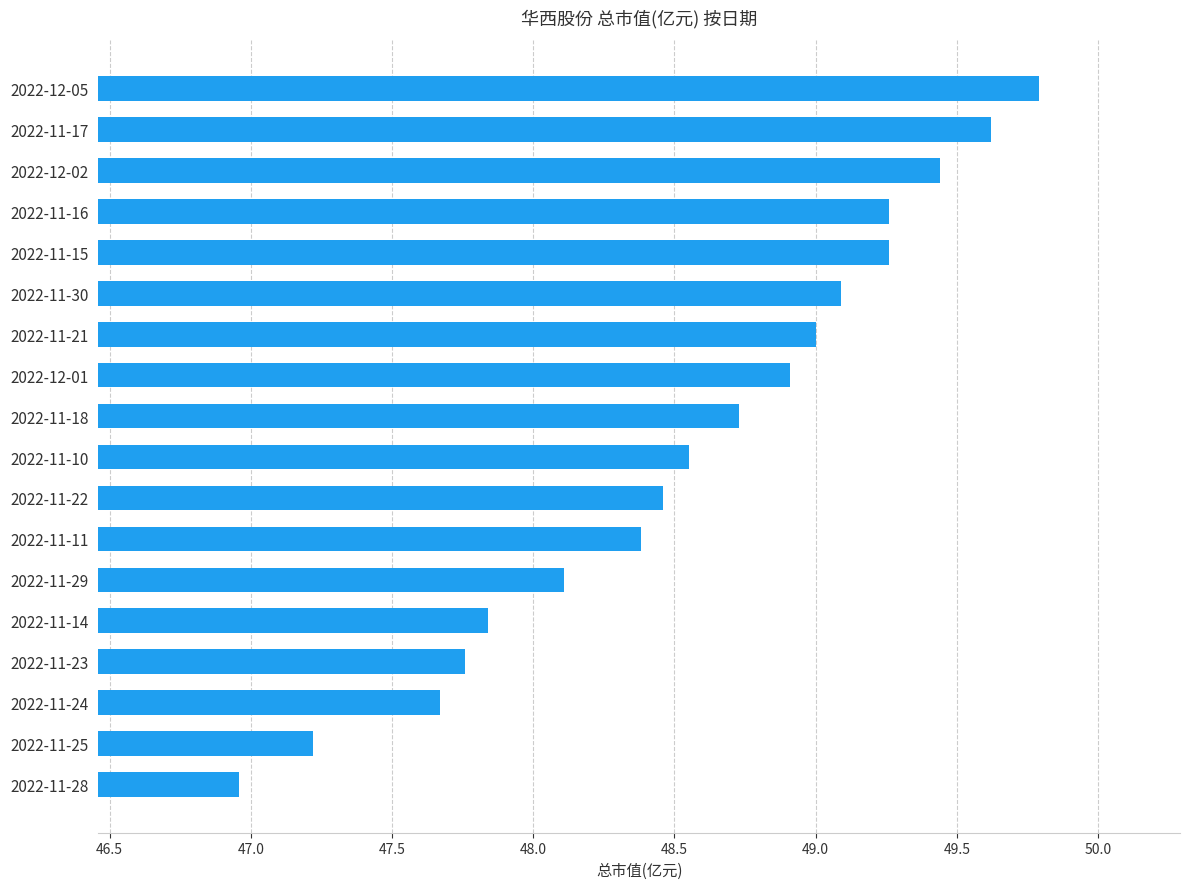

What is the difference between the values at 2022-11-15 and 2022-11-10?

0.7